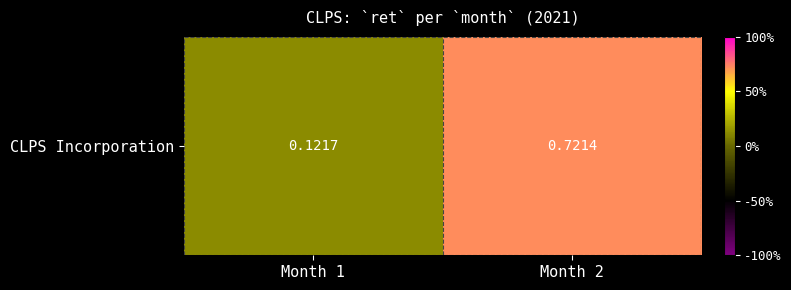

Reading right to left, extract all data points from this chart.

Month 2=0.7	Month 1=0.1